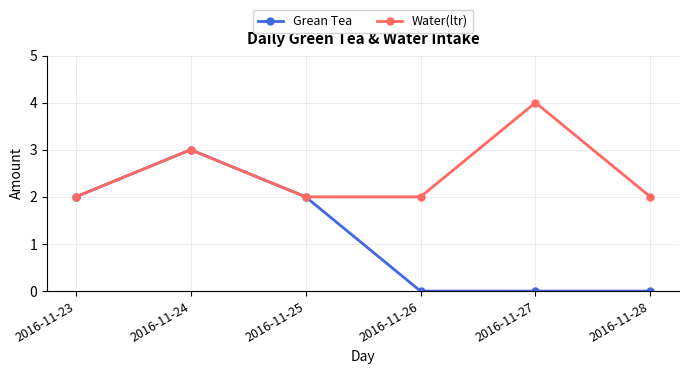

Is this an area chart (filled region under the line)?

No